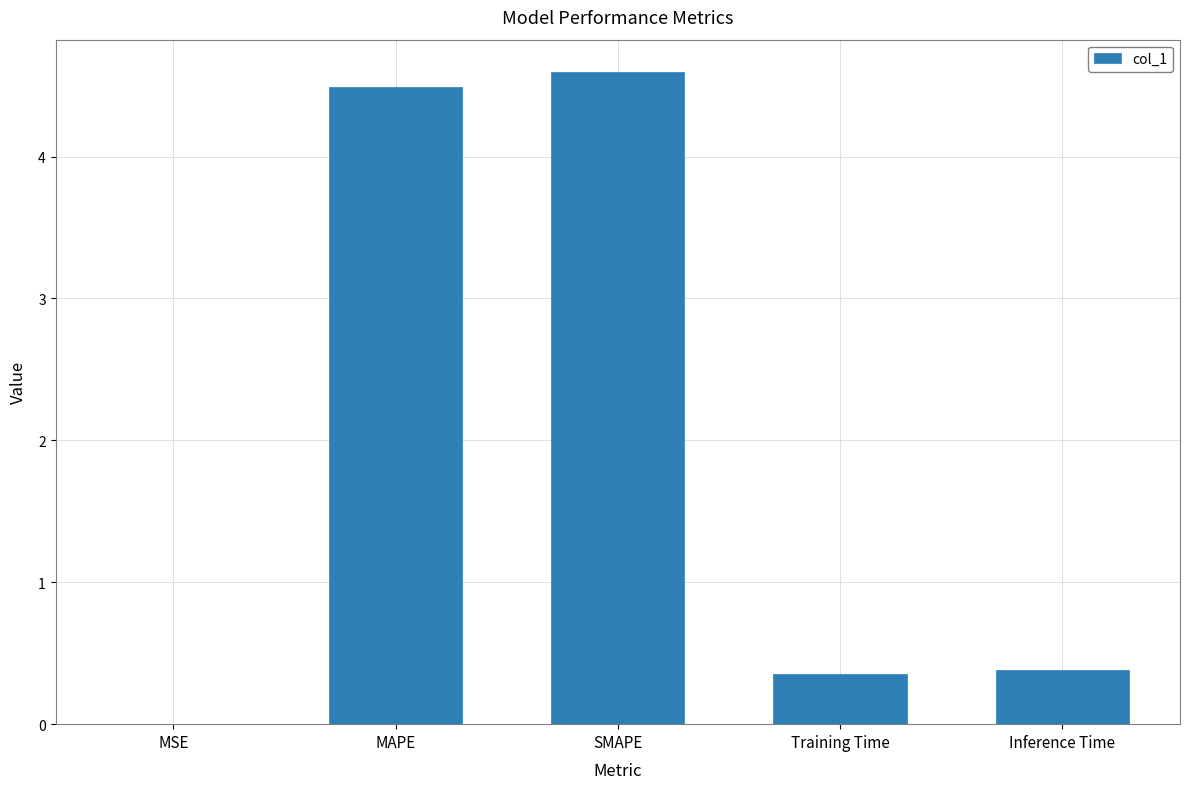

Which label corresponds to the largest value in the chart?

SMAPE